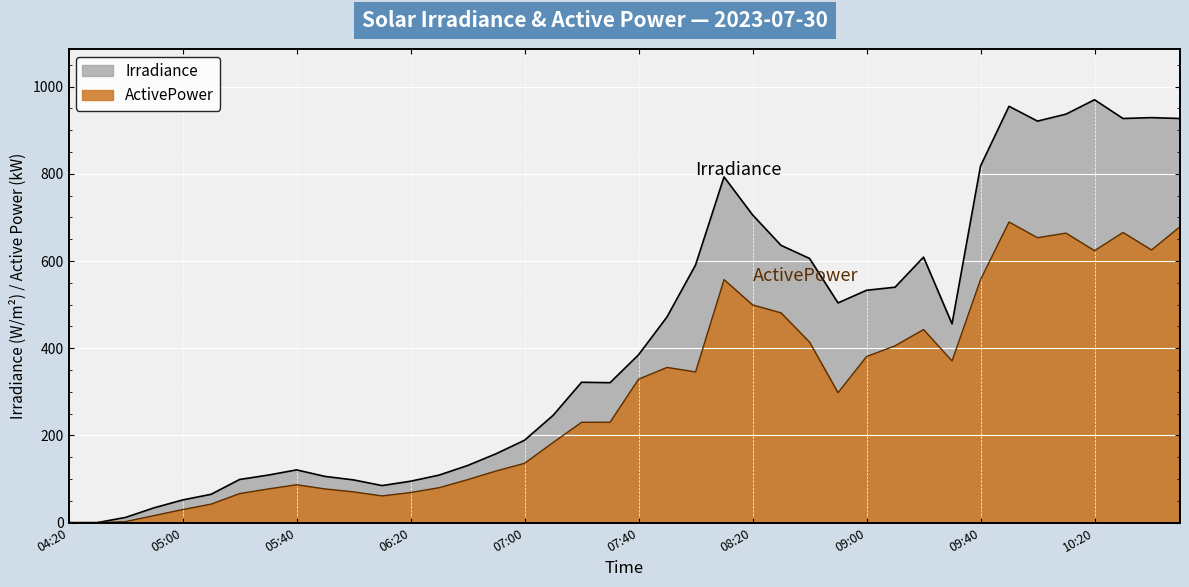

Is it true that ActivePower equals 39.8 at 05:40?

False